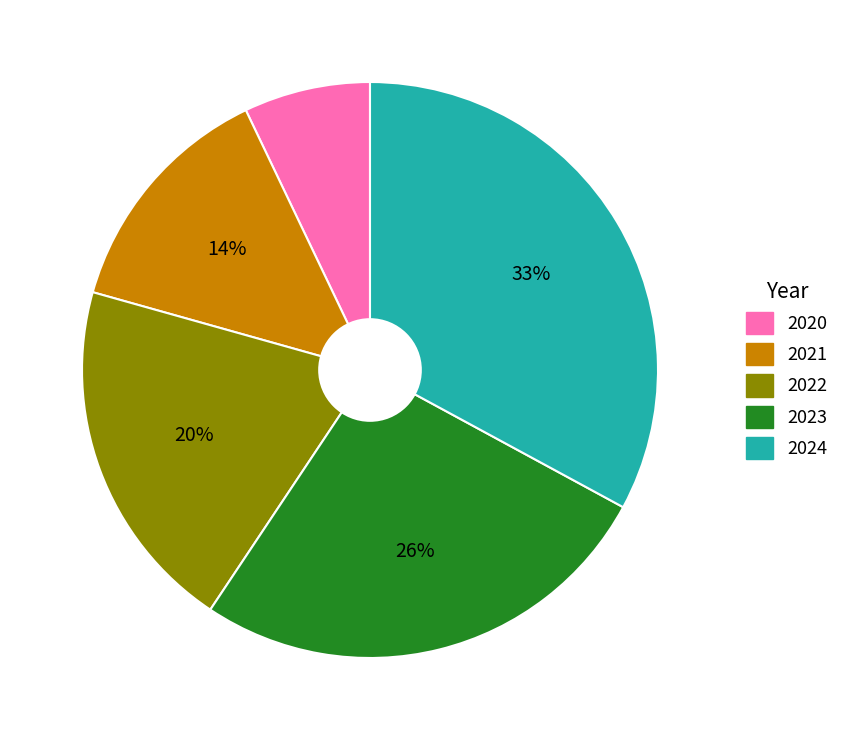

What is the largest slice in the pie chart?

2024